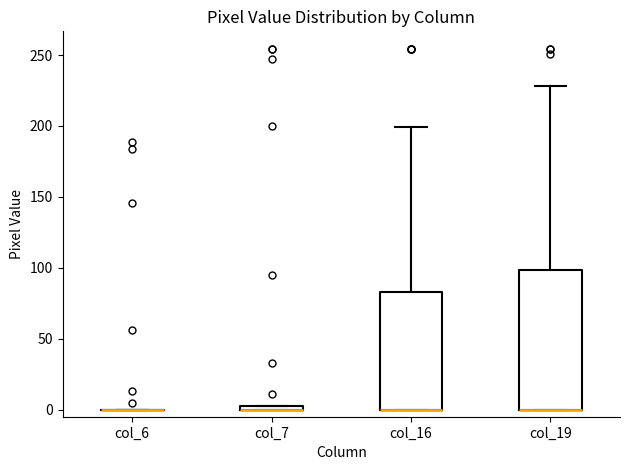

Where is the upper edge of the box for col_16 on the y-axis? The values are not printed on the chart, so give them approximately, as read against the axis.

85